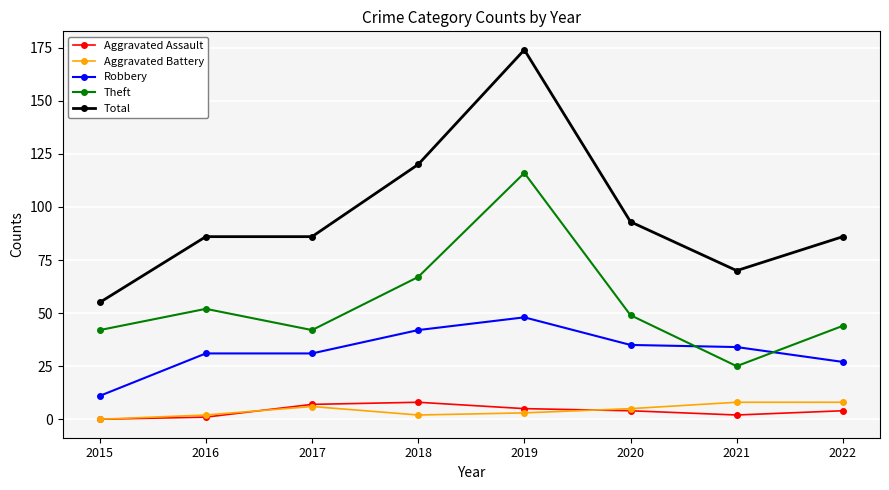

What is the sum of all Robbery values?

259